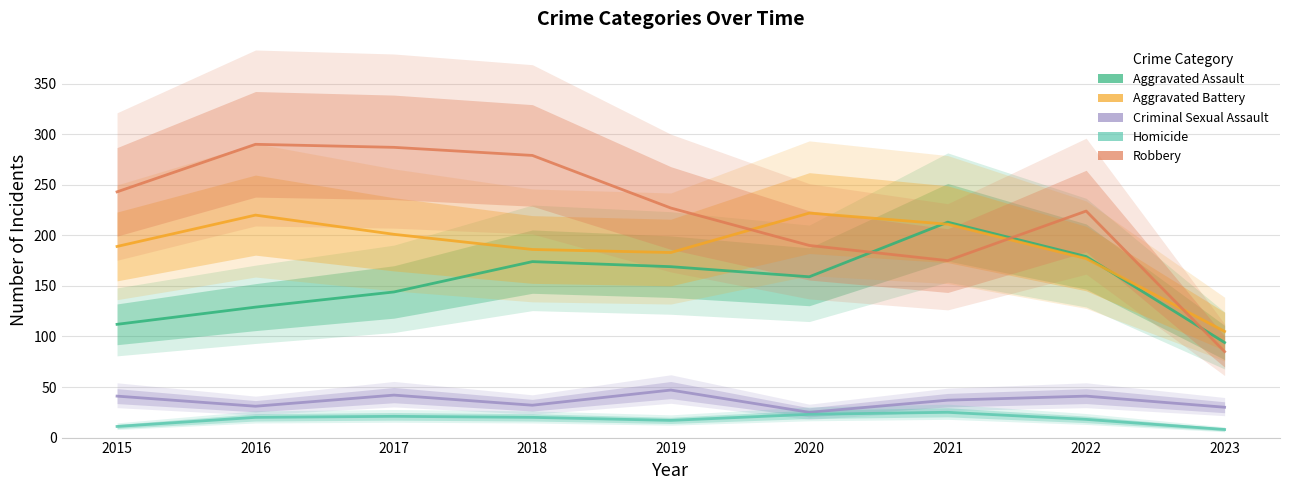

Reading right to left, extract all data points from this chart.

Aggravated Assault: 2023=94	2022=179	2021=213	2020=159	2019=169	2018=174	2017=144	2016=129	2015=112
Aggravated Battery: 2023=105	2022=177	2021=211	2020=222	2019=183	2018=186	2017=201	2016=220	2015=189
Criminal Sexual Assault: 2023=30	2022=41	2021=37	2020=25	2019=47	2018=32	2017=42	2016=31	2015=41
Homicide: 2023=8	2022=18	2021=25	2020=23	2019=17	2018=20	2017=21	2016=20	2015=11
Robbery: 2023=85	2022=224	2021=175	2020=190	2019=227	2018=279	2017=287	2016=290	2015=243